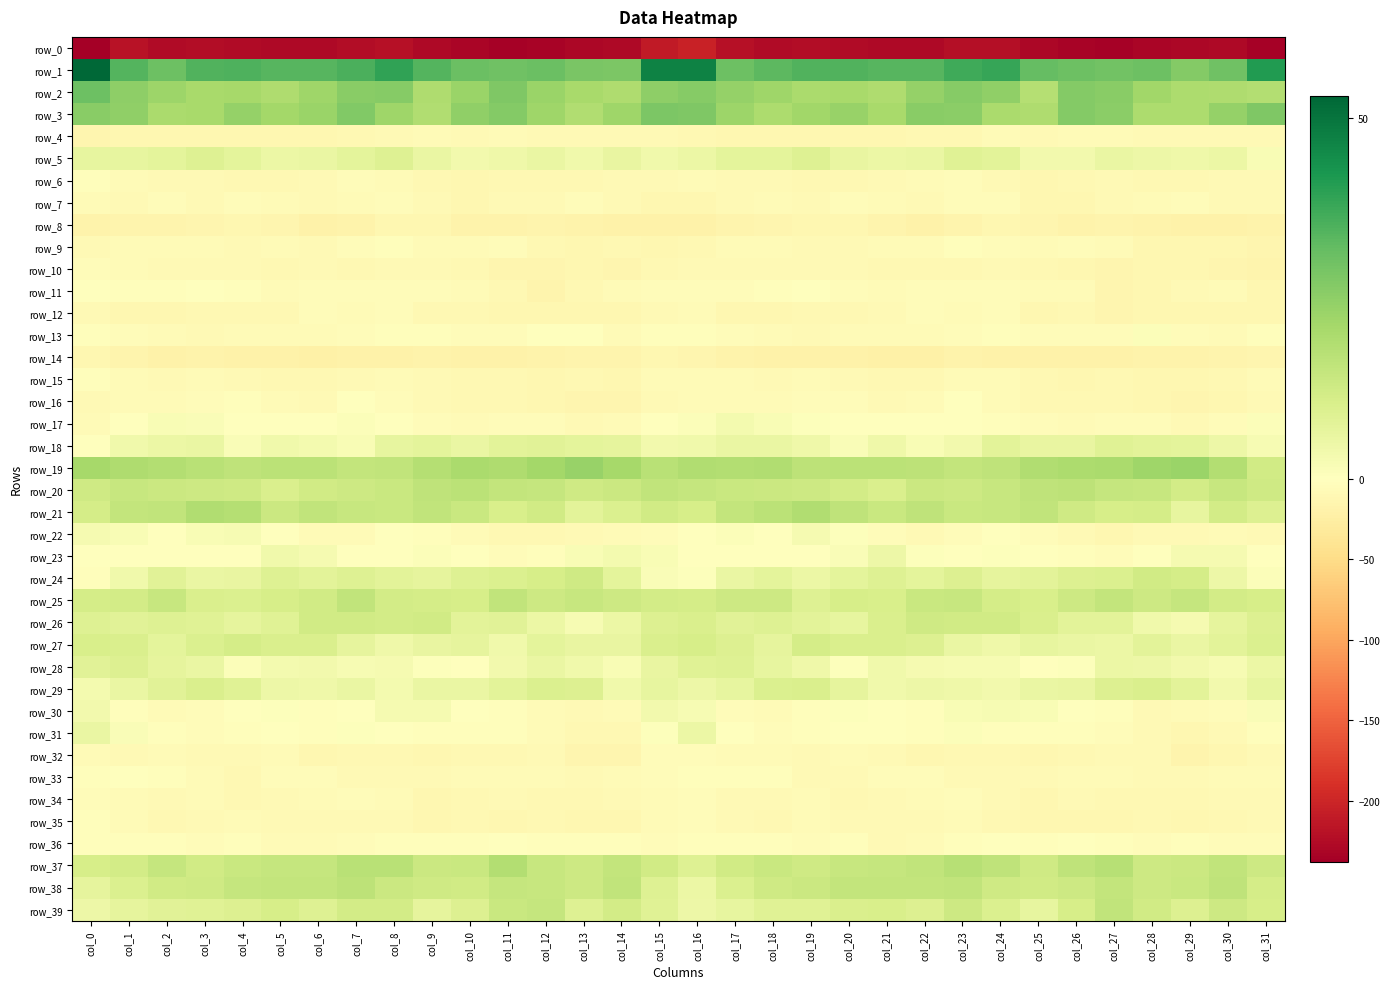

Reading left to right, what are all the values shown in this chart?

row_0: -237.8	-217.9	-226.0	-223.4	-225.5	-226.8	-228.5	-224.7	-220.1	-226.8	-231.7	-234.8	-233.4	-228.6	-228.2	-210.7	-204.2	-220.8	-225.3	-223.6	-226.0	-227.6	-228.0	-222.5	-221.4	-229.9	-232.5	-235.9	-230.5	-229.1	-227.1	-235.7
row_1: 53.1	34.2	30.5	34.6	34.9	33.8	33.8	35.3	39.2	34.1	30.9	29.9	30.8	28.4	27.9	46.9	47.2	30.6	32.8	34.8	34.8	33.9	33.6	37.1	38.4	31.9	30.5	29.8	30.4	26.9	30.3	41.2
row_2: 30.4	25.3	22.6	20.6	20.8	19.4	22.2	25.9	26.5	19.2	23.1	27.6	23.2	20.7	19.3	24.9	26.4	23.7	22.2	20.3	20.7	19.5	24.0	26.5	24.8	17.9	26.6	25.9	21.9	19.6	19.5	18.5
row_3: 25.9	24.5	20.1	20.4	23.8	21.3	23.0	27.2	22.0	18.7	24.5	26.7	22.2	18.7	22.1	28.1	27.8	22.8	19.6	21.8	23.5	20.5	25.8	25.7	20.3	19.4	27.0	25.4	19.9	19.6	23.8	27.5
row_4: -14.1	-12.3	-11.3	-12.2	-11.9	-11.3	-11.2	-10.9	-8.1	-6.8	-7.9	-6.9	-8.4	-8.4	-8.0	-8.9	-11.0	-11.3	-11.9	-12.4	-11.6	-11.4	-10.8	-10.7	-6.4	-8.5	-7.0	-7.3	-8.7	-8.1	-8.5	-8.7
row_5: 6.5	6.6	7.1	8.8	7.2	5.2	5.6	7.1	8.8	5.5	3.4	4.4	5.5	3.8	6.1	3.7	5.4	7.1	7.4	8.8	6.0	5.3	5.7	8.4	7.9	3.6	3.5	5.4	4.6	4.5	5.3	1.8
row_6: -3.7	-7.0	-8.8	-9.3	-10.4	-9.6	-7.5	-5.6	-5.7	-10.2	-11.4	-10.0	-9.4	-10.4	-8.5	-8.9	-6.8	-8.4	-8.9	-9.7	-10.7	-8.8	-7.1	-4.4	-7.6	-11.6	-11.1	-9.2	-10.0	-10.0	-8.3	-8.8
row_7: -6.7	-8.3	-5.3	-8.4	-5.6	-5.7	-8.1	-5.9	-4.1	-8.4	-12.4	-9.0	-7.5	-4.6	-7.6	-11.5	-12.0	-7.8	-6.4	-8.0	-5.1	-6.9	-7.7	-4.7	-4.8	-11.2	-11.8	-7.7	-6.6	-5.2	-8.1	-8.7
row_8: -17.4	-16.5	-15.0	-13.7	-12.7	-14.3	-18.8	-17.6	-12.9	-11.9	-17.1	-17.0	-15.3	-18.5	-19.9	-20.0	-18.7	-16.6	-14.7	-12.9	-12.9	-16.0	-19.4	-15.9	-11.4	-14.3	-17.7	-15.3	-16.8	-19.2	-19.7	-17.1
row_9: -9.2	-6.8	-6.7	-7.1	-8.3	-6.9	-8.1	-4.2	-3.6	-5.8	-6.1	-5.5	-10.3	-12.0	-10.9	-11.7	-9.8	-7.3	-6.7	-7.7	-7.7	-7.3	-7.3	-3.2	-4.3	-7.1	-5.0	-7.0	-11.9	-11.3	-11.5	-13.3
row_10: -5.5	-7.3	-8.0	-8.7	-8.5	-9.7	-9.3	-10.0	-9.2	-9.1	-10.5	-13.5	-13.5	-12.0	-13.1	-11.0	-8.5	-8.3	-8.4	-8.6	-8.9	-9.7	-9.3	-10.0	-9.0	-9.9	-11.2	-14.7	-12.4	-12.5	-14.1	-16.4
row_11: -1.2	-3.6	-3.7	-1.6	-3.5	-6.2	-4.9	-4.9	-4.2	-5.4	-5.9	-10.9	-15.1	-9.4	-6.3	-4.1	-4.0	-4.8	-2.6	-1.8	-4.9	-6.3	-4.2	-4.9	-4.0	-6.7	-6.4	-14.5	-12.9	-8.0	-7.3	-11.5
row_12: -8.7	-11.7	-12.6	-10.3	-9.6	-9.6	-4.8	-6.5	-4.5	-9.5	-10.6	-12.1	-13.0	-12.3	-11.8	-7.8	-7.4	-12.4	-11.8	-9.7	-10.3	-7.6	-5.1	-5.8	-5.4	-11.3	-10.5	-13.6	-12.4	-12.2	-12.2	-11.2
row_13: -3.6	-5.1	-6.3	-8.4	-6.2	-6.7	-6.3	-5.3	-2.7	-3.6	-4.1	-4.9	-0.3	-1.3	-7.0	-2.7	-2.5	-5.2	-7.3	-8.1	-5.8	-7.0	-6.0	-4.5	-2.3	-4.5	-4.6	-3.8	0.8	-4.2	-6.8	-2.9
row_14: -11.3	-16.6	-20.4	-18.5	-19.9	-20.3	-22.0	-19.3	-18.7	-18.5	-20.0	-19.1	-17.9	-16.4	-16.4	-12.7	-13.7	-18.5	-19.5	-19.1	-19.7	-21.1	-21.6	-18.6	-18.7	-19.4	-19.8	-18.7	-17.2	-16.8	-15.4	-14.3
row_15: -3.7	-6.3	-8.4	-6.8	-7.9	-10.8	-10.2	-7.9	-6.6	-8.5	-10.9	-10.7	-12.2	-11.0	-11.8	-5.8	-6.5	-6.9	-7.8	-6.6	-9.2	-10.5	-9.9	-7.0	-7.1	-9.7	-11.2	-11.0	-11.8	-11.6	-10.3	-7.0
row_16: -7.8	-7.2	-7.1	-5.0	-3.1	-6.4	-7.6	-1.6	-4.7	-8.8	-10.4	-11.0	-11.4	-13.3	-13.1	-8.3	-6.5	-6.2	-6.5	-3.9	-3.9	-7.5	-5.6	-1.7	-6.6	-9.6	-11.1	-10.5	-12.1	-13.9	-12.1	-9.2
row_17: -6.3	0.3	2.0	1.4	-0.8	-0.7	-0.2	1.0	-1.7	-3.9	-5.9	-5.4	-4.6	-7.5	-7.0	-0.8	1.0	3.0	1.9	0.6	-1.0	-0.6	0.4	-0.0	-2.1	-5.2	-5.9	-4.8	-5.3	-8.1	-5.5	1.2
row_18: -0.4	4.0	5.0	5.6	1.5	3.8	3.0	2.0	6.5	7.1	5.4	7.7	8.0	7.2	6.9	3.6	4.0	5.5	5.6	4.3	1.6	4.5	1.9	3.4	7.6	5.9	6.0	8.5	7.8	7.2	4.9	2.2
row_19: 20.7	19.1	18.7	17.2	16.2	17.0	17.0	15.1	15.7	17.9	20.1	19.1	21.3	23.4	20.9	17.1	19.0	18.6	18.7	16.3	16.9	16.9	16.5	15.0	16.1	19.0	19.6	20.2	22.0	23.1	18.4	12.4
row_20: 12.6	14.5	13.5	13.2	12.7	10.2	12.4	13.0	13.8	15.9	16.9	15.0	14.6	12.7	13.4	15.6	14.7	14.1	13.3	13.0	11.8	10.4	13.3	13.1	14.5	16.2	16.5	14.6	14.3	11.8	14.4	12.5
row_21: 11.6	15.0	15.6	18.8	18.0	13.6	15.5	14.5	13.8	15.7	14.0	10.8	12.0	7.7	9.8	12.2	10.9	15.0	16.7	19.0	15.9	13.8	15.9	13.8	14.2	15.5	12.5	11.1	11.2	6.6	11.6	9.1
row_22: 2.6	1.7	0.4	1.8	2.3	-1.8	-7.3	-6.1	-1.7	-3.3	-6.3	-11.0	-9.3	-8.8	-7.4	-4.1	-0.9	0.8	0.4	2.8	0.7	-3.8	-8.0	-4.0	-1.8	-4.6	-8.2	-11.6	-8.0	-9.3	-6.6	-8.2
row_23: 0.0	-0.1	0.3	-1.0	0.2	4.1	2.8	-1.0	-0.2	0.8	-1.0	-4.9	-2.6	2.0	3.2	1.7	-0.0	-0.4	-0.2	-0.7	1.4	4.8	0.7	-1.3	0.8	0.2	-3.0	-5.3	-0.3	2.8	2.6	-0.4
row_24: -1.9	4.1	8.0	5.6	5.9	8.8	7.6	9.1	7.8	7.0	9.0	9.8	11.0	12.6	7.1	1.5	0.6	5.5	7.2	5.3	7.2	8.8	7.3	9.5	6.8	7.6	9.4	9.6	12.1	11.6	4.8	0.9
row_25: 11.3	12.0	14.5	10.0	9.8	10.8	12.1	15.5	11.9	11.6	10.9	15.5	13.1	14.5	13.0	11.8	11.4	12.9	13.2	9.1	10.9	10.6	14.0	14.3	11.6	10.6	13.0	15.0	13.1	14.9	11.9	10.9
row_26: 8.9	8.2	8.9	8.3	6.7	8.4	12.2	12.4	11.9	12.2	7.9	8.2	5.3	2.2	5.2	9.5	10.2	8.2	9.0	7.6	6.6	10.1	12.7	12.3	12.4	10.4	7.8	7.8	3.8	2.6	6.7	9.4
row_27: 10.5	10.3	7.2	9.8	11.4	10.1	10.3	6.7	4.2	5.9	6.9	4.0	7.3	5.9	6.2	10.3	10.9	9.4	7.0	11.3	10.4	10.2	9.5	5.5	4.4	6.5	5.7	5.1	7.5	5.5	7.5	9.9
row_28: 7.9	9.2	6.8	5.8	1.1	3.0	3.5	2.3	2.6	0.8	-0.0	3.5	5.6	4.1	2.0	6.1	8.6	8.7	6.4	4.3	0.7	4.0	2.7	2.4	2.3	-0.2	0.7	5.2	4.9	3.6	2.1	5.3
row_29: 3.0	5.5	8.1	10.3	8.6	4.7	4.2	5.4	3.1	5.5	5.5	7.8	9.7	9.4	4.1	6.5	4.7	6.6	9.6	10.2	6.9	4.1	4.9	4.2	3.7	5.7	5.9	9.1	10.0	7.6	3.6	6.4
row_30: 3.6	-2.4	-6.2	-4.7	-0.2	0.5	-2.7	0.4	2.5	2.6	-0.2	-2.0	-6.4	-7.6	-5.7	3.5	2.2	-4.0	-6.0	-3.1	0.6	-0.4	-2.9	1.9	2.5	2.0	-1.4	-2.9	-7.7	-7.2	-4.1	1.5
row_31: 5.5	1.6	-3.1	-3.8	-2.5	-0.9	-2.5	0.8	-0.7	-2.8	-2.0	-2.6	-7.1	-10.5	-10.8	0.8	5.1	0.2	-3.7	-3.4	-1.8	-1.2	-2.0	0.9	-1.9	-2.5	-2.0	-4.1	-8.5	-11.6	-9.1	-3.5
row_32: -6.9	-7.7	-7.1	-8.9	-8.0	-7.2	-12.5	-10.5	-9.3	-12.8	-10.6	-9.5	-8.2	-13.3	-14.1	-4.6	-4.2	-7.3	-7.0	-9.3	-6.8	-9.0	-12.5	-9.7	-10.5	-12.6	-9.6	-9.3	-9.1	-15.4	-11.7	-8.4
row_33: -1.9	-1.7	-2.6	-6.8	-9.4	-5.3	-4.4	-7.7	-7.7	-8.5	-7.4	-6.1	-6.8	-8.7	-7.1	-3.8	-2.5	-2.0	-3.5	-8.7	-7.9	-4.4	-5.2	-8.5	-7.7	-8.5	-6.5	-6.3	-7.9	-8.6	-6.4	-7.3
row_34: -3.8	-6.7	-8.9	-6.3	-9.7	-9.0	-6.2	-4.6	-5.9	-11.4	-9.7	-8.8	-9.8	-10.6	-8.3	-6.1	-5.5	-8.5	-7.7	-7.0	-10.0	-7.8	-5.6	-4.3	-7.8	-12.1	-8.6	-9.6	-10.1	-10.4	-8.0	-8.6
row_35: -3.6	-7.3	-9.7	-7.5	-6.7	-8.7	-8.8	-7.6	-8.8	-12.1	-11.1	-12.3	-10.6	-11.6	-11.4	-6.9	-5.5	-9.0	-9.5	-6.4	-7.5	-8.9	-8.6	-7.1	-10.6	-11.9	-11.7	-12.1	-10.5	-12.1	-10.9	-8.8
row_36: -2.6	-2.8	-2.2	-4.8	-3.1	-6.3	-7.2	-3.8	-2.2	-2.5	-2.2	-1.4	-3.6	-3.1	-3.3	-4.5	-3.6	-2.8	-3.6	-4.3	-3.6	-7.7	-5.6	-3.4	-1.7	-3.1	-1.6	-2.2	-3.7	-2.9	-4.1	-5.5
row_37: 10.9	11.7	14.6	12.4	13.9	14.8	14.9	17.3	17.2	13.6	13.8	18.3	14.3	12.9	15.2	12.3	9.0	12.3	13.9	12.4	14.5	14.7	15.4	17.8	16.1	12.5	15.8	17.8	12.9	13.7	15.8	13.3
row_38: 6.9	9.6	12.4	12.8	14.9	15.1	15.0	16.2	13.6	12.5	12.2	14.6	14.2	12.9	15.7	8.7	5.0	9.9	12.5	13.5	15.1	15.1	15.3	15.6	12.8	12.1	13.0	15.2	13.2	14.0	15.9	11.2
row_39: 4.9	6.8	8.0	8.6	9.4	10.9	9.0	11.9	11.8	6.7	9.5	14.0	14.8	8.8	11.7	8.7	4.8	6.6	8.6	8.5	10.2	10.5	9.3	13.0	9.8	6.6	11.1	15.7	12.1	9.2	12.9	11.1